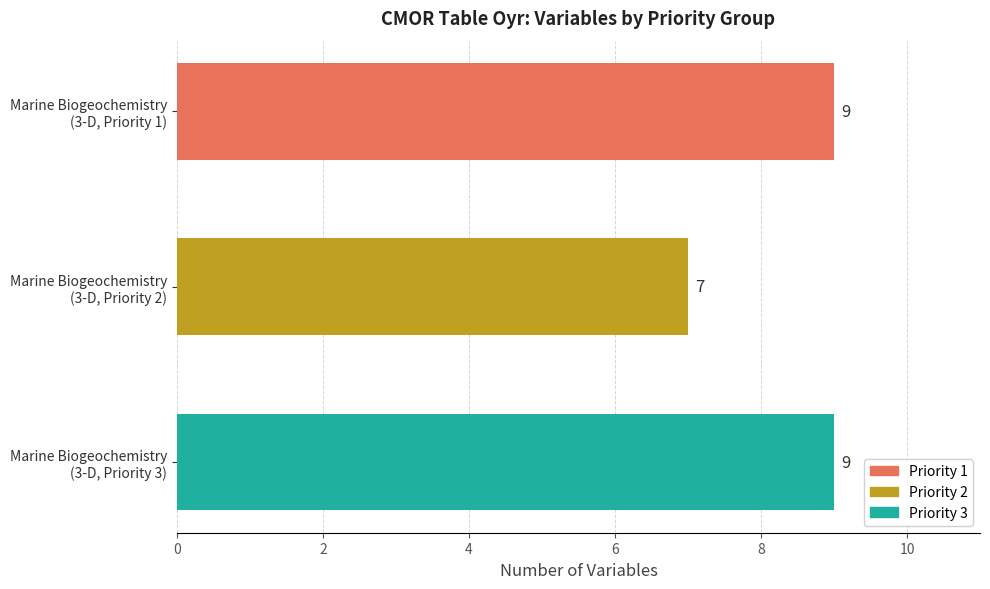

What is the average value?

8